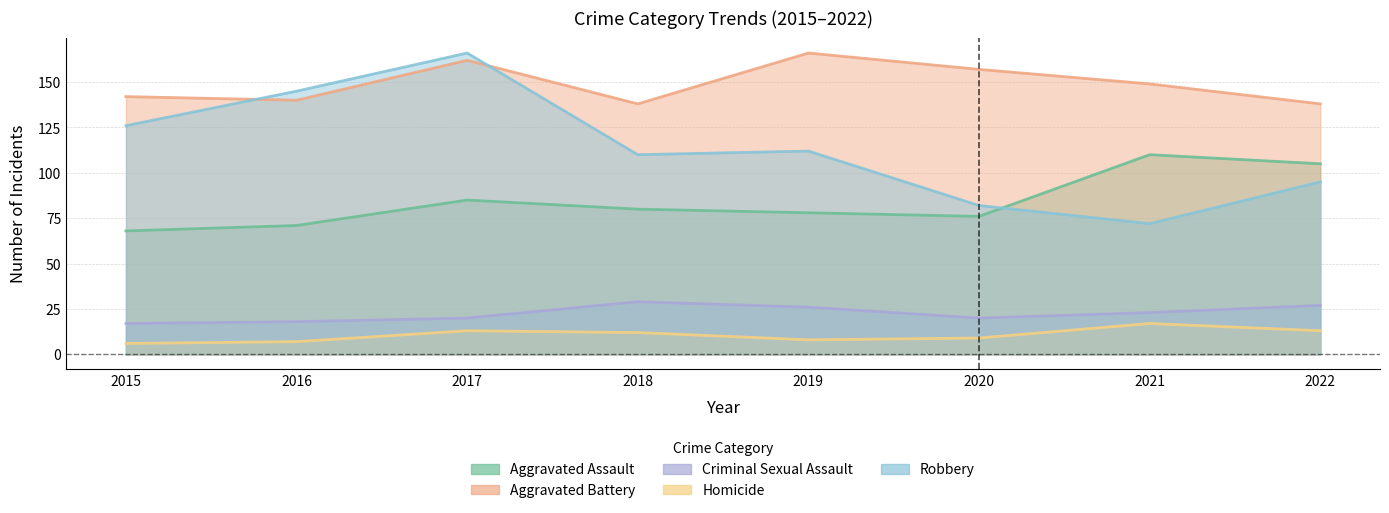

What is the value of the Aggravated Assault point at the 3rd from the left?

85